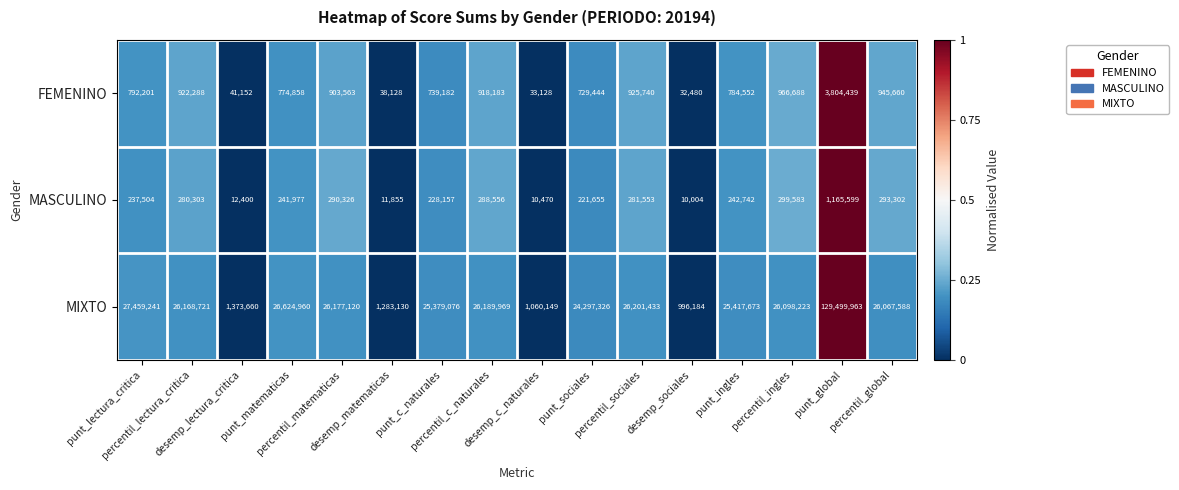

What is the total value across all series at percentil_global?

27306550